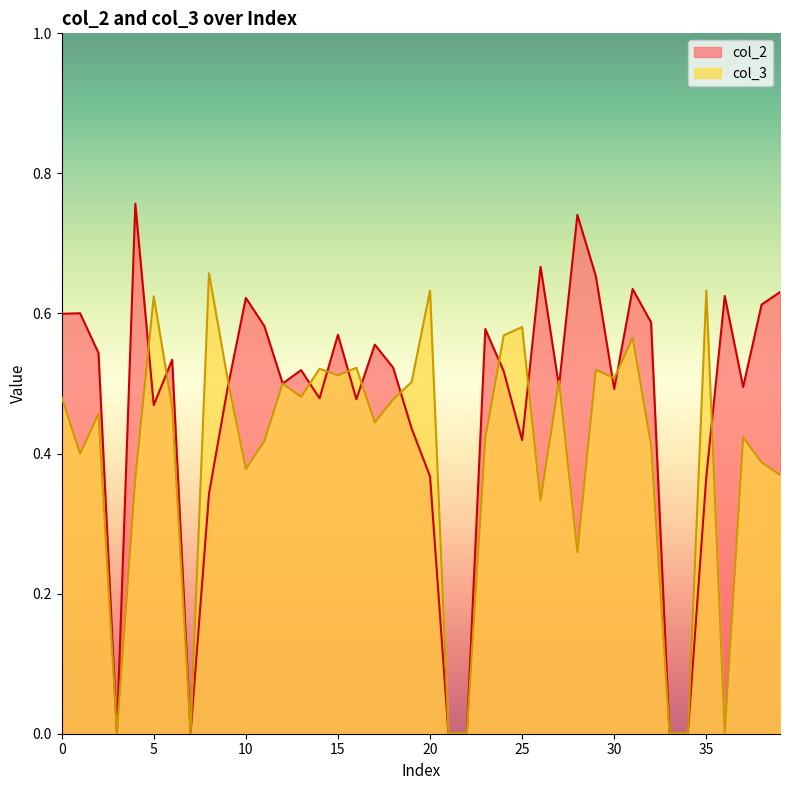

Reading left to right, extract all data points from this chart.

col_2: 0.6	0.6	0.5	0.0	0.8	0.5	0.5	0.0	0.3	0.5	0.6	0.6	0.5	0.5	0.5	0.6	0.5	0.6	0.5	0.4	0.4	0.0	0.0	0.6	0.5	0.4	0.7	0.5	0.7	0.7	0.5	0.6	0.6	0.0	0.0	0.4	0.6	0.5	0.6	0.6
col_3: 0.5	0.4	0.5	0.0	0.4	0.6	0.5	0.0	0.7	0.5	0.4	0.4	0.5	0.5	0.5	0.5	0.5	0.4	0.5	0.5	0.6	0.0	0.0	0.4	0.6	0.6	0.3	0.5	0.3	0.5	0.5	0.6	0.4	0.0	0.0	0.6	0.0	0.4	0.4	0.4